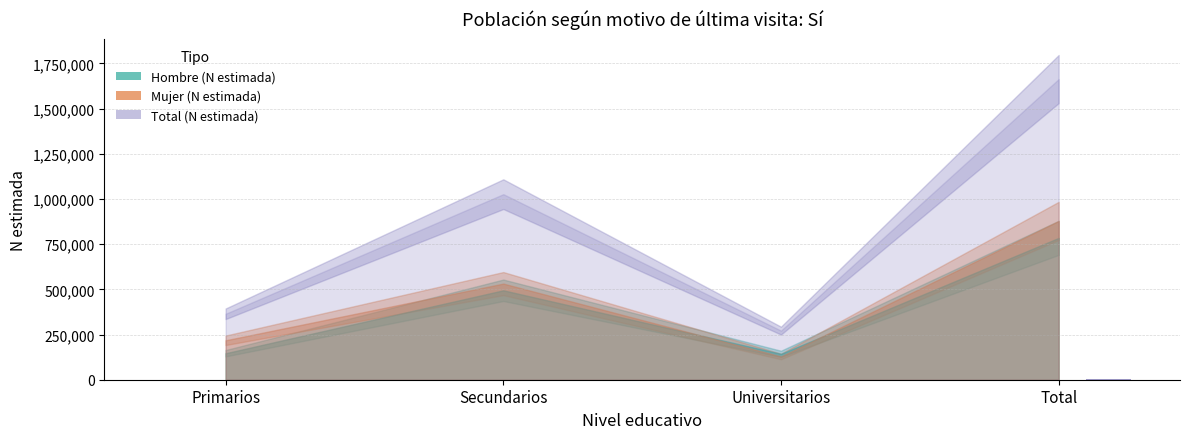

Which category has the highest value in the Si_Mujer_n series?

Total